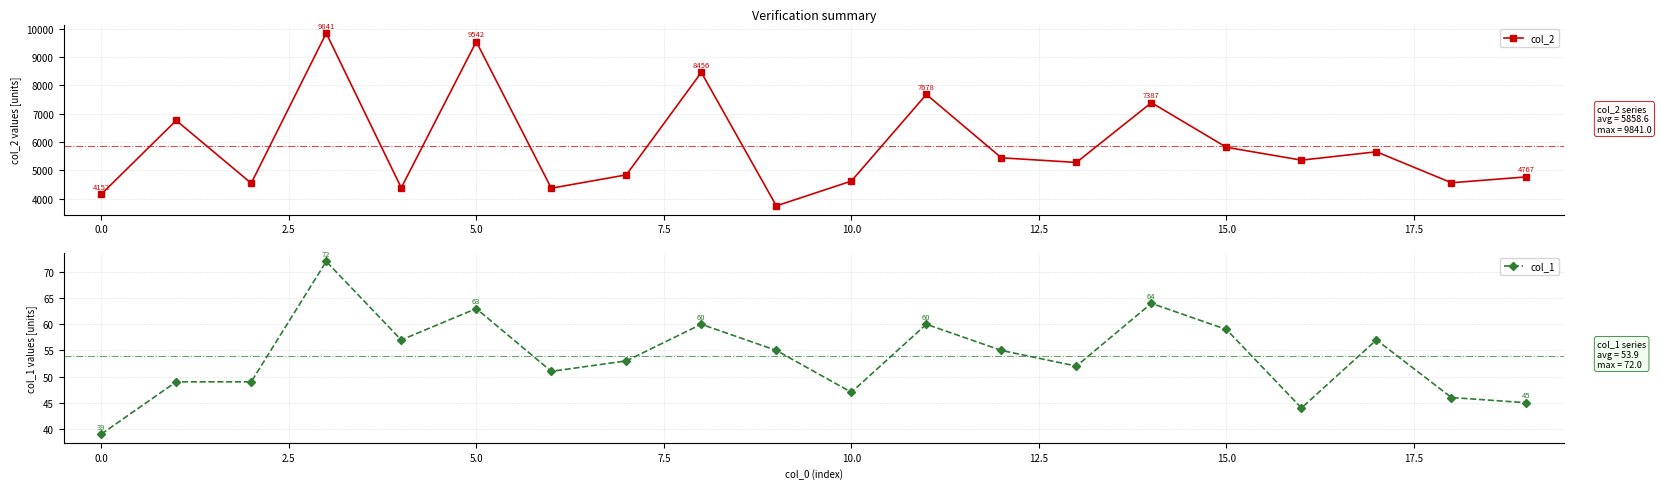

How many data points in col_2 are above 5358?

9